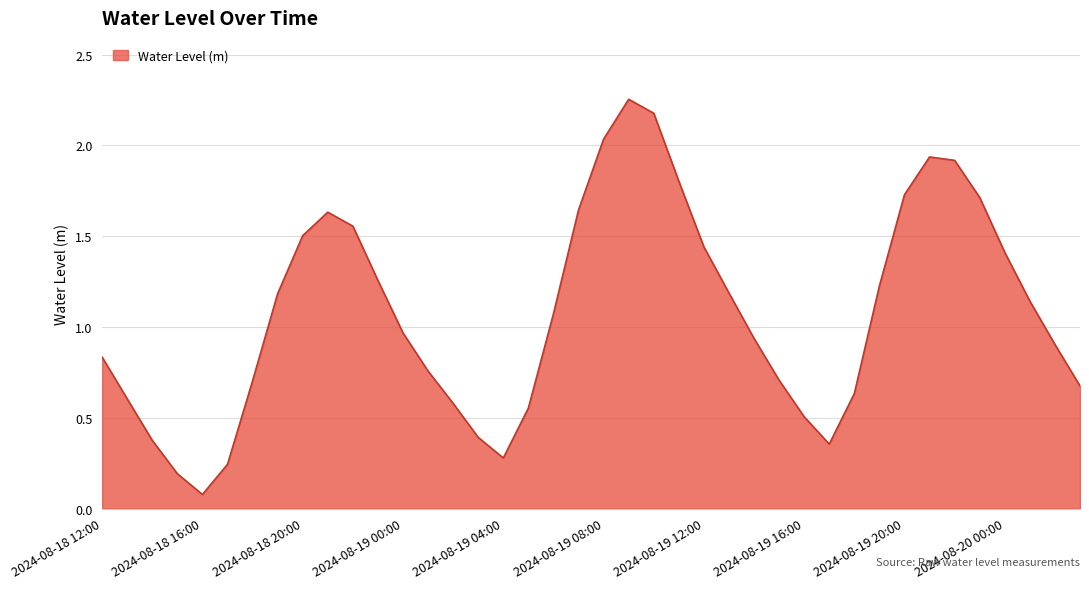

How many lines are shown in the chart?

1